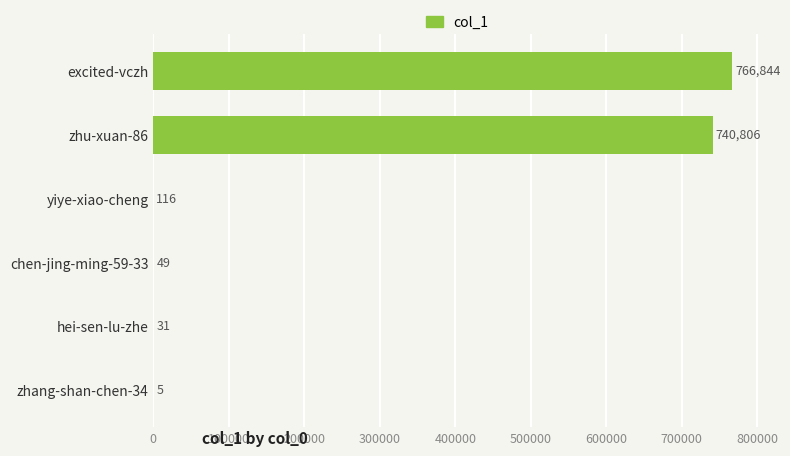

Are the bars horizontal?

Yes